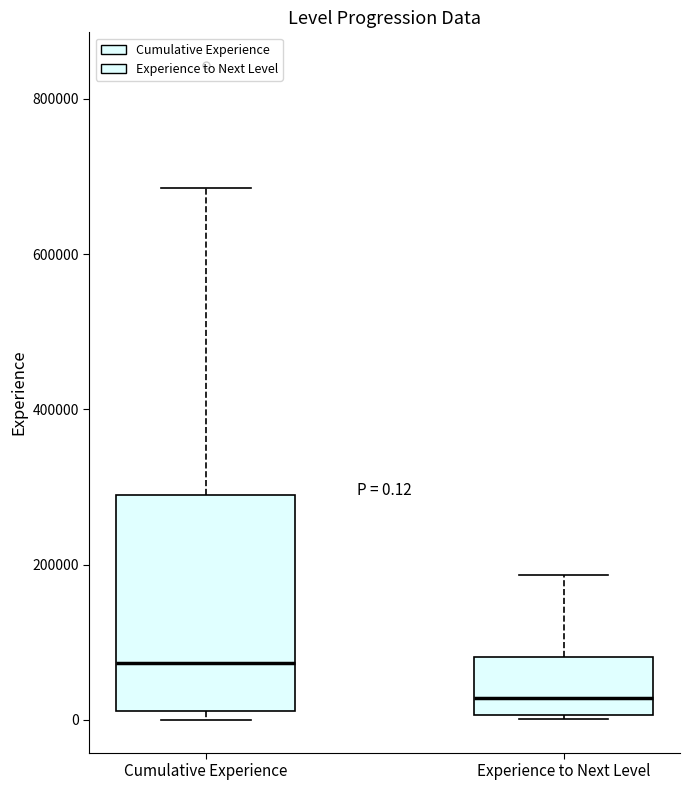

Which box's median line is the lowest?

Experience to Next Level